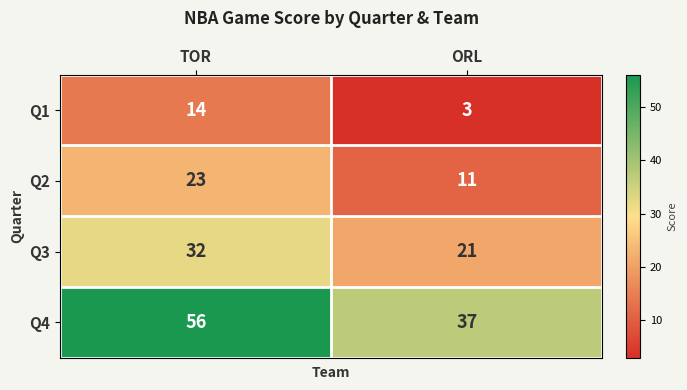

What is the difference between the Q2 values at TOR and ORL?

12